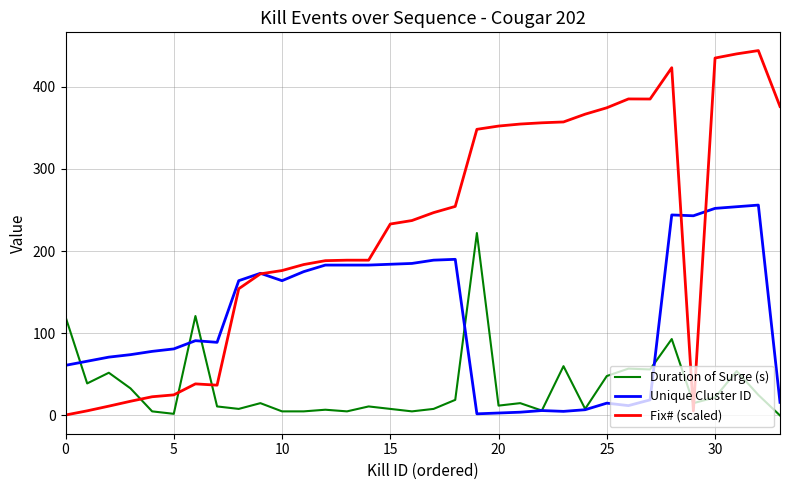

Which series has the widest spread of values?

Fix# (scaled)